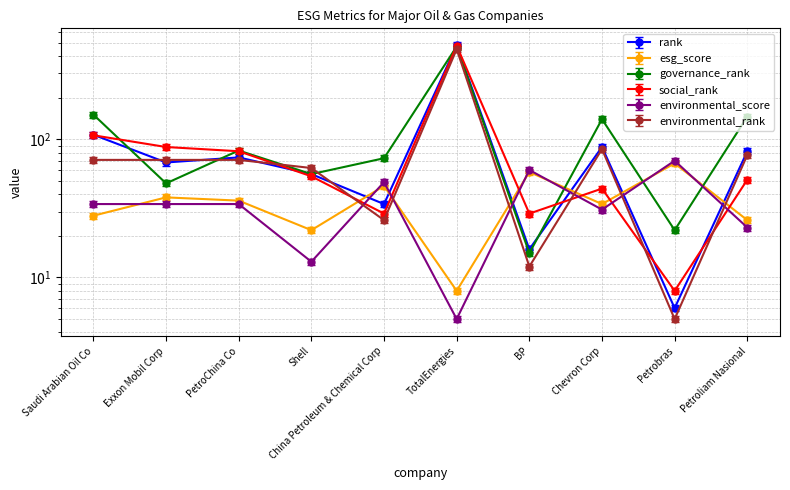

Reading left to right, transcribe all the data shown in this chart.

rank: Saudi Arabian Oil Co=108	Exxon Mobil Corp=68	PetroChina Co=74	Shell=56	China Petroleum & Chemical Corp=34	TotalEnergies=480	BP=16	Chevron Corp=88	Petrobras=6	Petroliam Nasional=82
esg_score: Saudi Arabian Oil Co=28	Exxon Mobil Corp=38	PetroChina Co=36	Shell=22	China Petroleum & Chemical Corp=46	TotalEnergies=8	BP=58	Chevron Corp=34	Petrobras=67	Petroliam Nasional=26
governance_rank: Saudi Arabian Oil Co=151	Exxon Mobil Corp=48	PetroChina Co=83	Shell=56	China Petroleum & Chemical Corp=73	TotalEnergies=470	BP=15	Chevron Corp=140	Petrobras=22	Petroliam Nasional=146
social_rank: Saudi Arabian Oil Co=107	Exxon Mobil Corp=88	PetroChina Co=82	Shell=54	China Petroleum & Chemical Corp=29	TotalEnergies=476	BP=29	Chevron Corp=44	Petrobras=8	Petroliam Nasional=51
environmental_score: Saudi Arabian Oil Co=34	Exxon Mobil Corp=34	PetroChina Co=34	Shell=13	China Petroleum & Chemical Corp=49	TotalEnergies=5	BP=60	Chevron Corp=31	Petrobras=70	Petroliam Nasional=23
environmental_rank: Saudi Arabian Oil Co=71	Exxon Mobil Corp=71	PetroChina Co=71	Shell=62	China Petroleum & Chemical Corp=26	TotalEnergies=450	BP=12	Chevron Corp=85	Petrobras=5	Petroliam Nasional=77